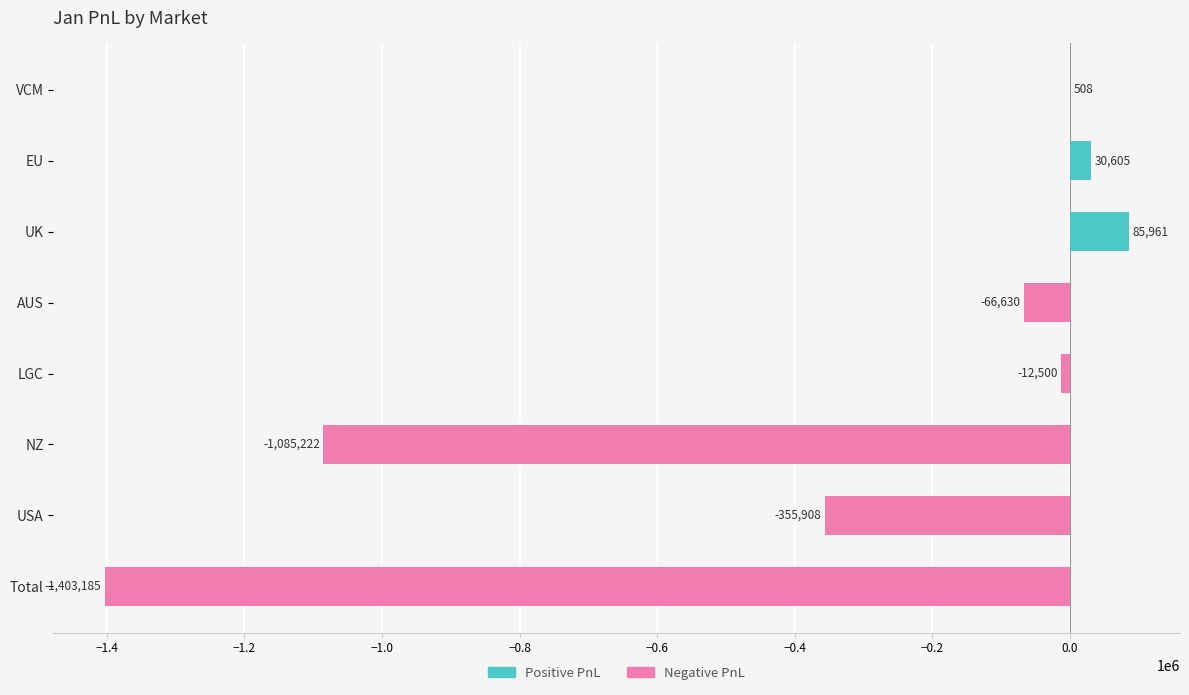

Between Total and USA, which is larger?

USA